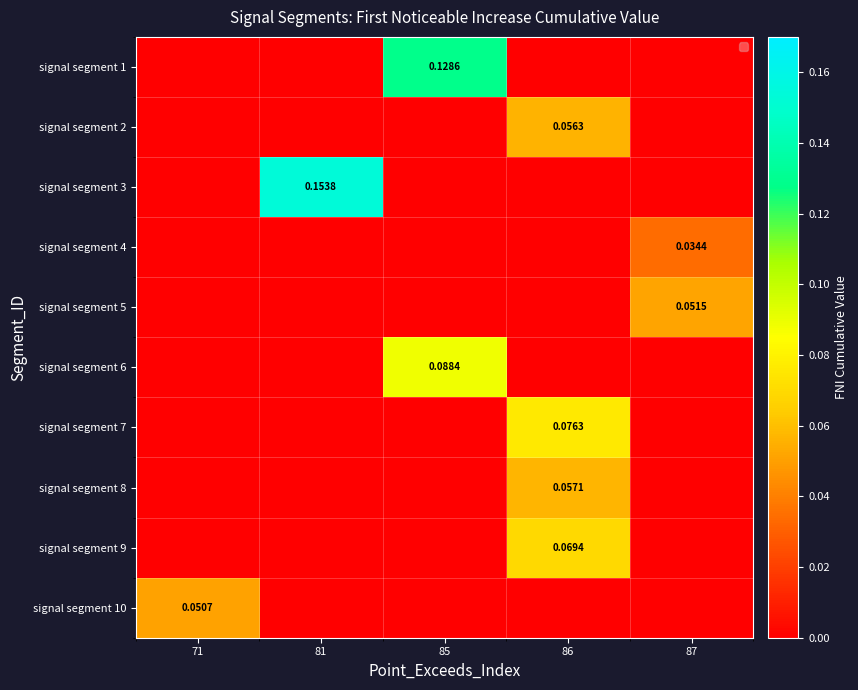

At which category is the sum across all series the highest?

86